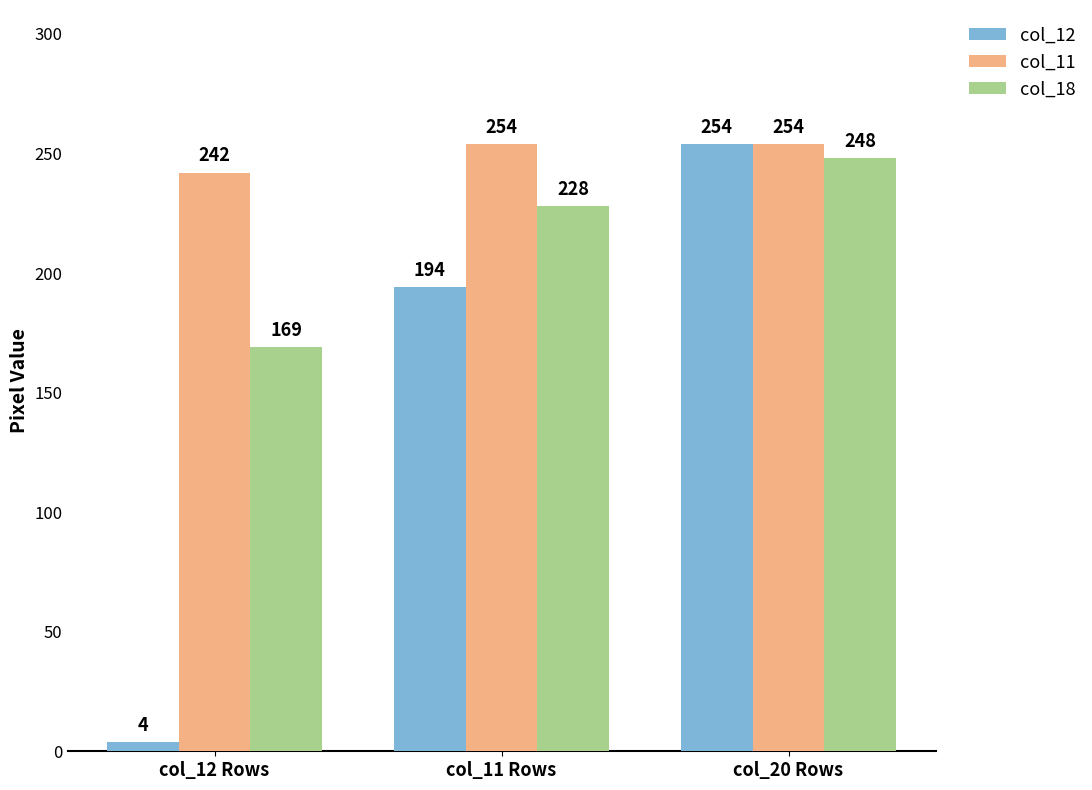

The col_18 series shows 383 at col_11 Rows. True or false?

False